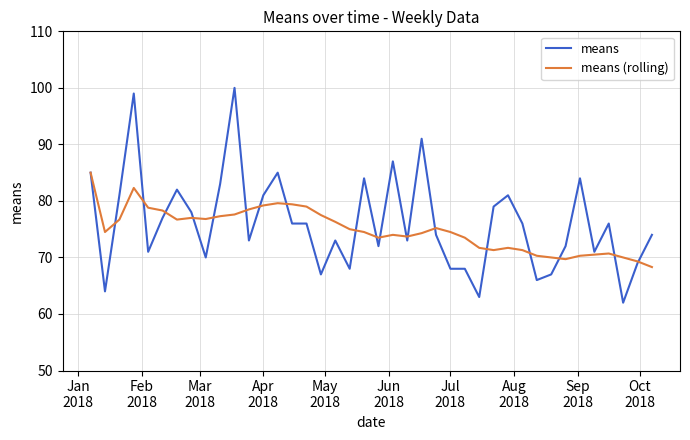

What is the maximum value for means?

100.0